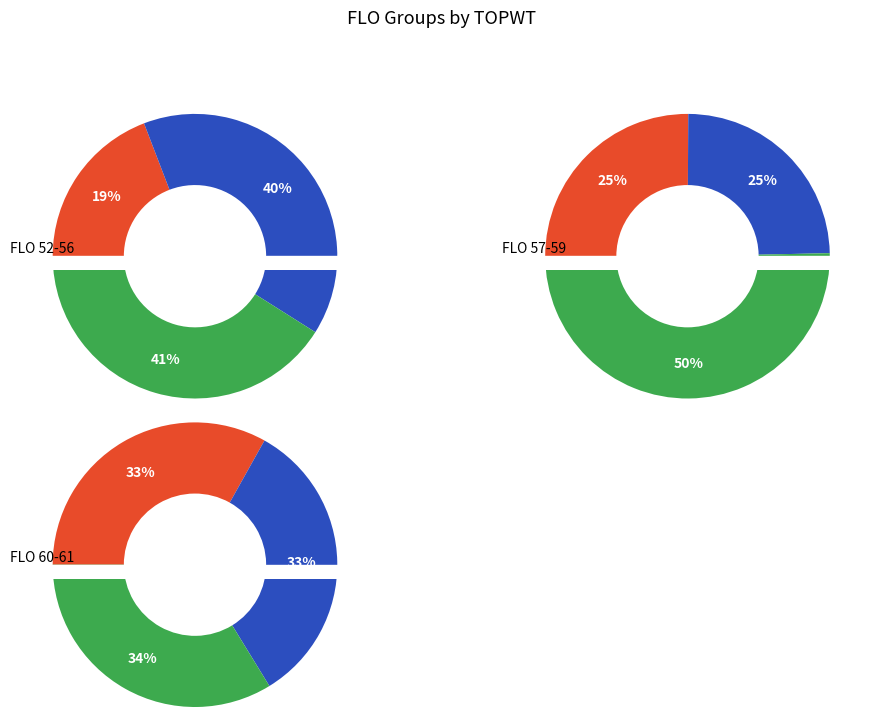

What portion of the pie excludes 55?

81.0%